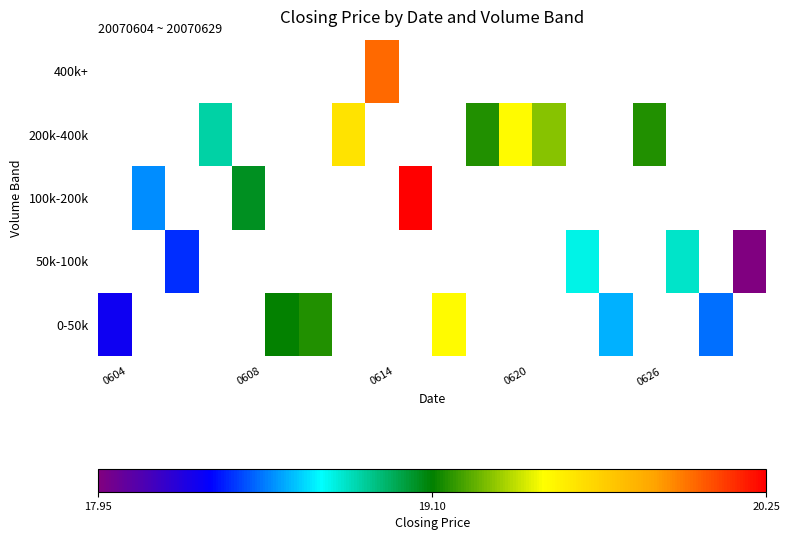

At how many categories does at least one series exceed 18?

19